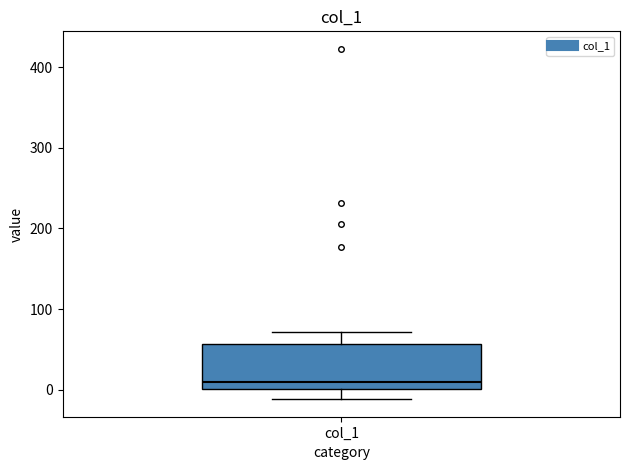

Read this box plot against the y-axis: the position of the median line, the range covered by the box, and the ends of both whiskers. The values are not printed on the chart, so give them approximately, as read against the axis.

median 10, box 0 to 60, whiskers -10 to 70